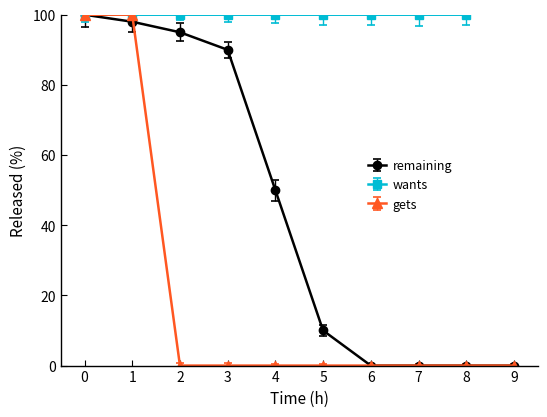

True or false: wants and remaining cross at least once.

False